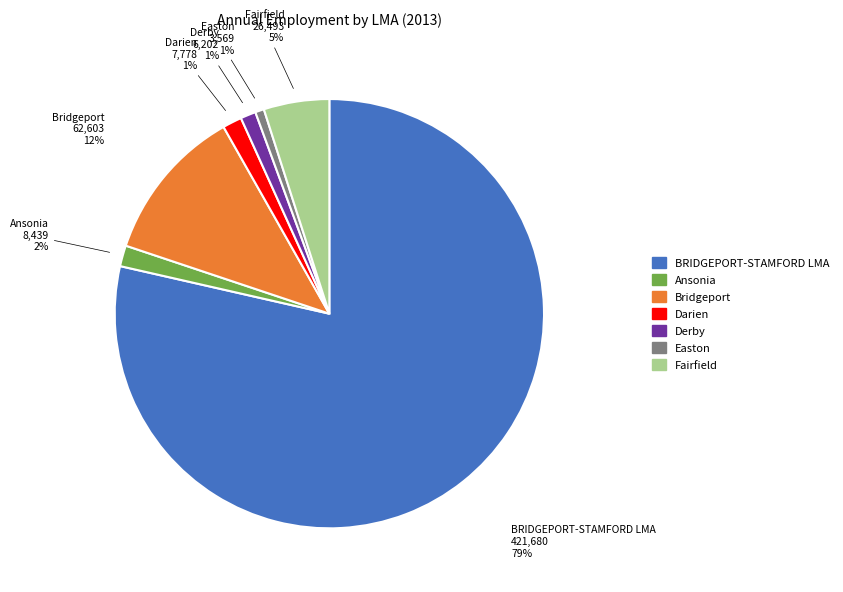

Do Bridgeport and Ansonia together represent more than half of the pie?

No